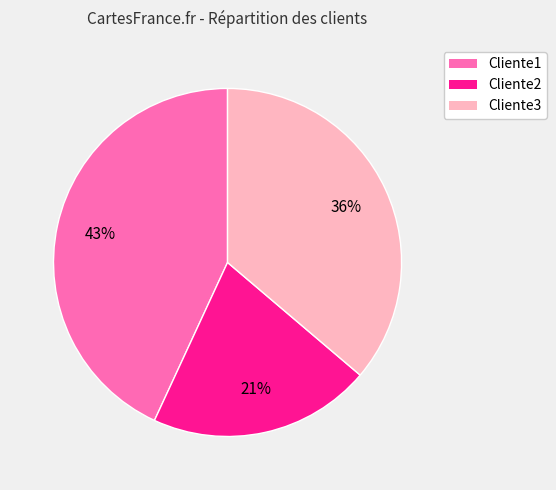

Is Cliente2 the majority of the pie?

No